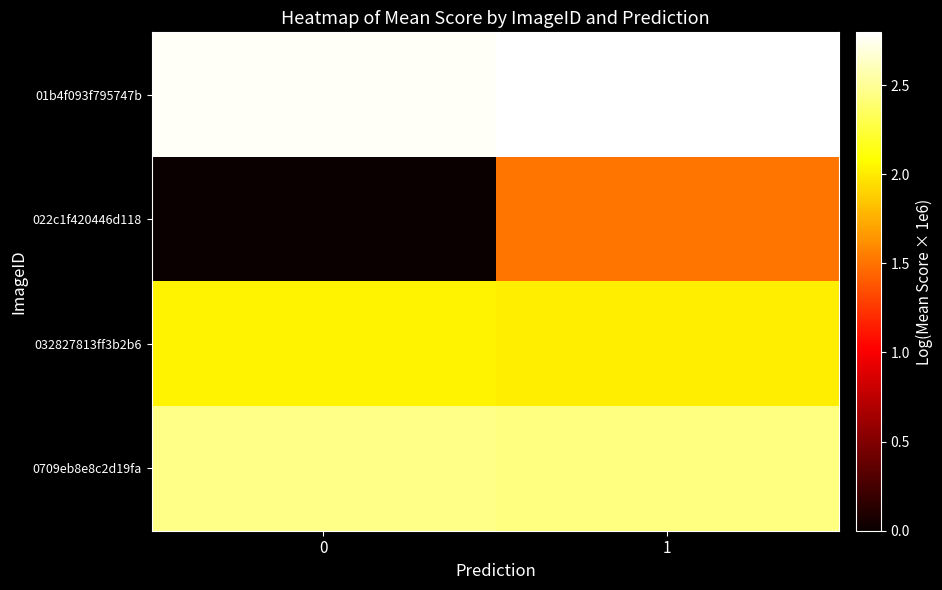

Rank the series by their average value, from lowest to highest.

022c1f420446d118, 032827813ff3b2b6, 0709eb8e8c2d19fa, 01b4f093f795747b